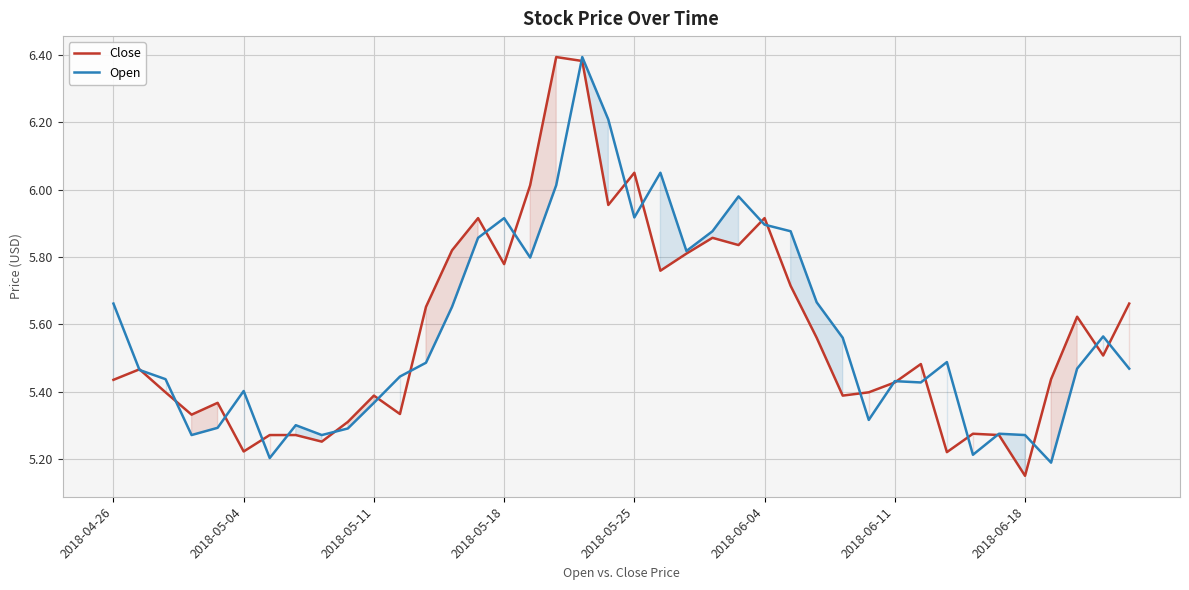

At 11, list the series in order from smallest to largest.

Close, Open